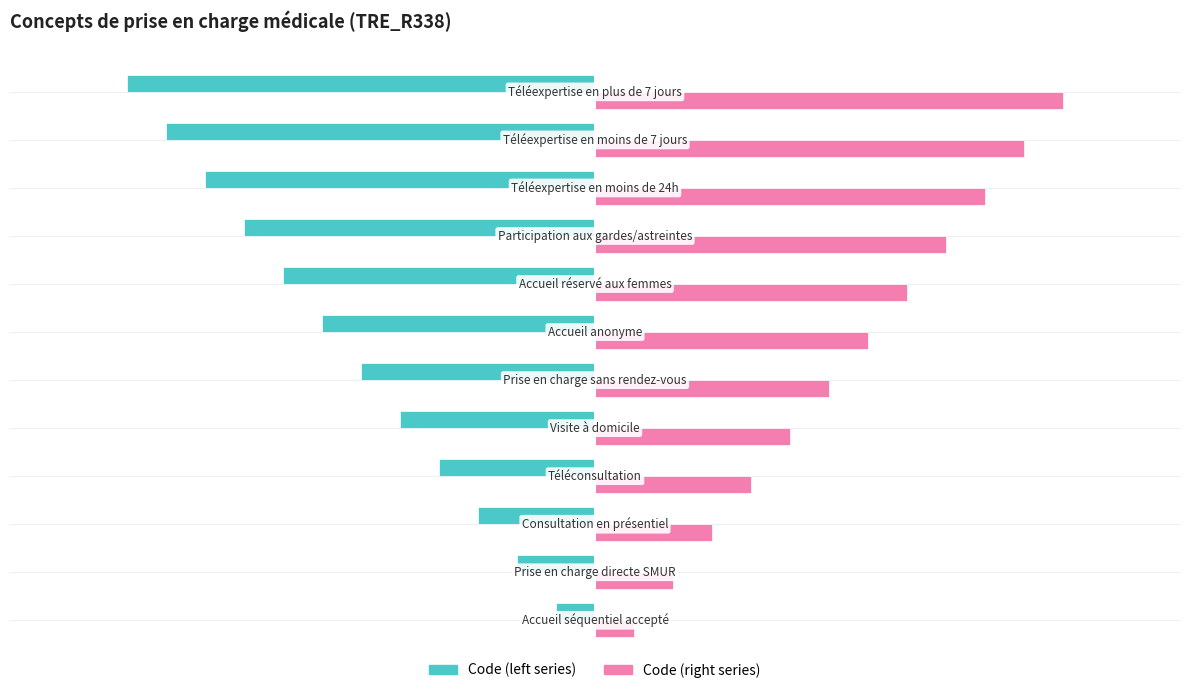

What is the maximum value shown in the chart?

12